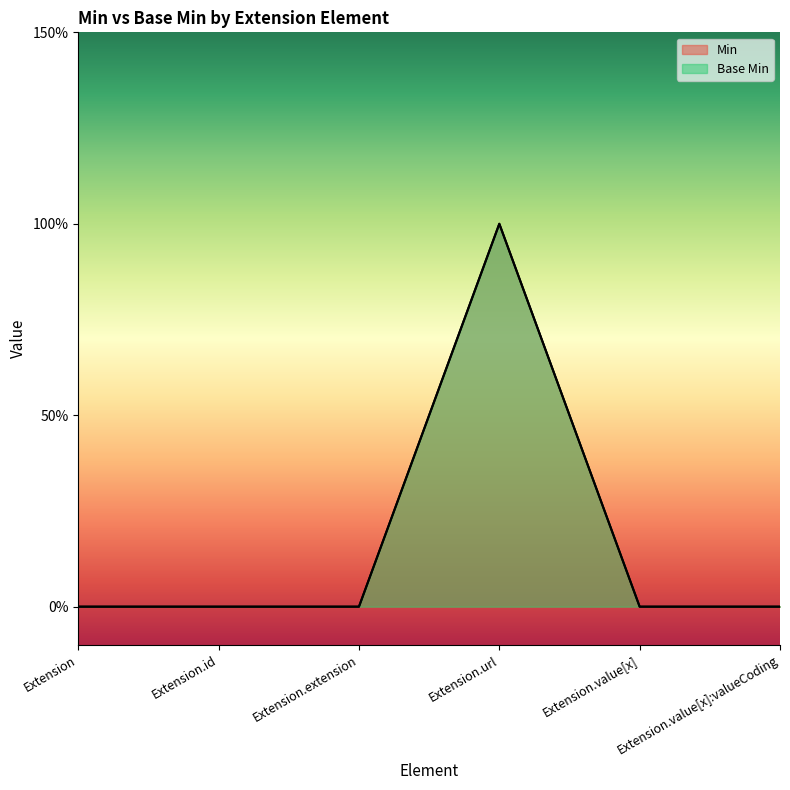

What is the label of the 1st point from the left?

Extension